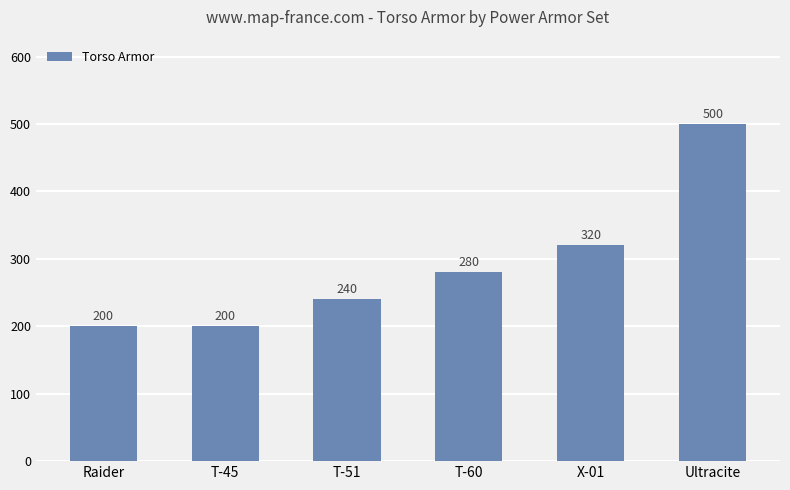

At which category does the chart reach its peak across all series?

Ultracite